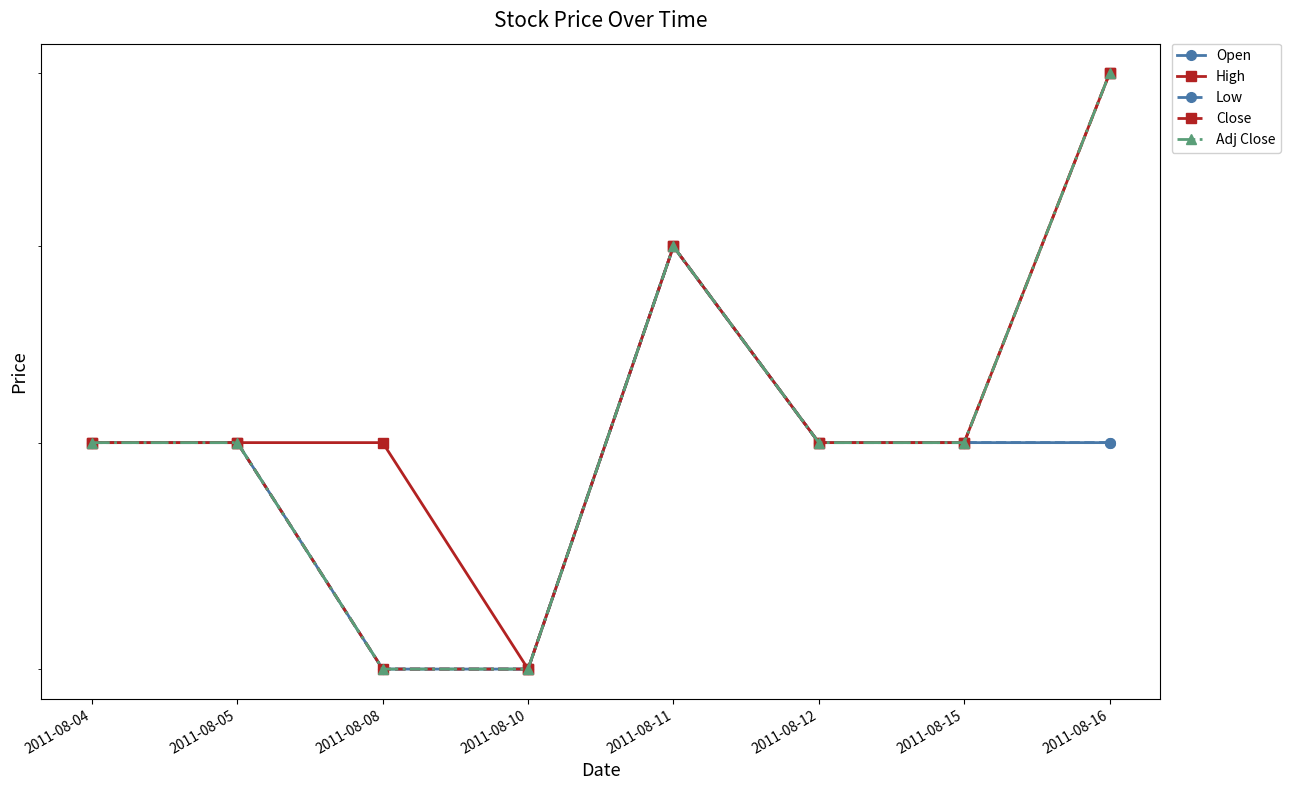

The value of Open at 2011-08-11 is 0.0. True or false?

False